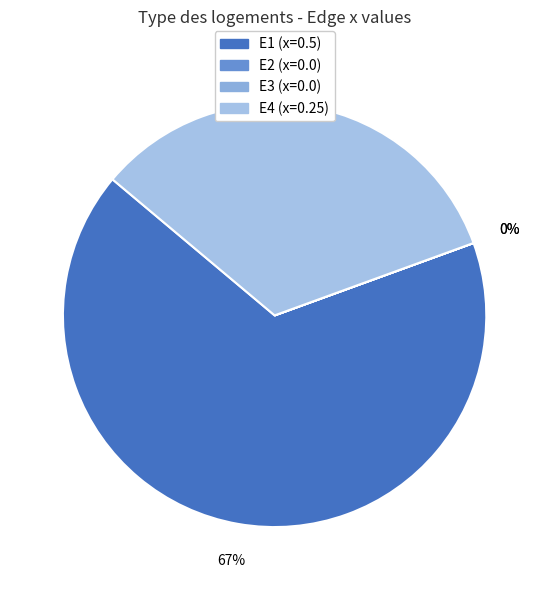

Count the number of slices in the pie.

4